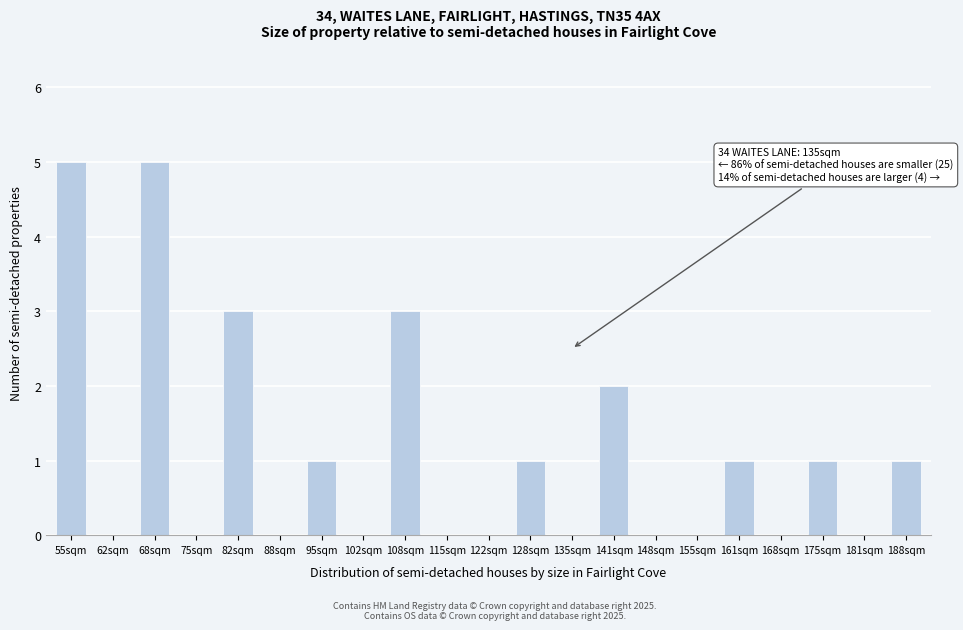

Reading right to left, what are all the values shown in this chart?

188sqm=1	181sqm=0	175sqm=1	168sqm=0	161sqm=1	155sqm=0	148sqm=0	141sqm=2	135sqm=0	128sqm=1	122sqm=0	115sqm=0	108sqm=3	102sqm=0	95sqm=1	88sqm=0	82sqm=3	75sqm=0	68sqm=5	62sqm=0	55sqm=5